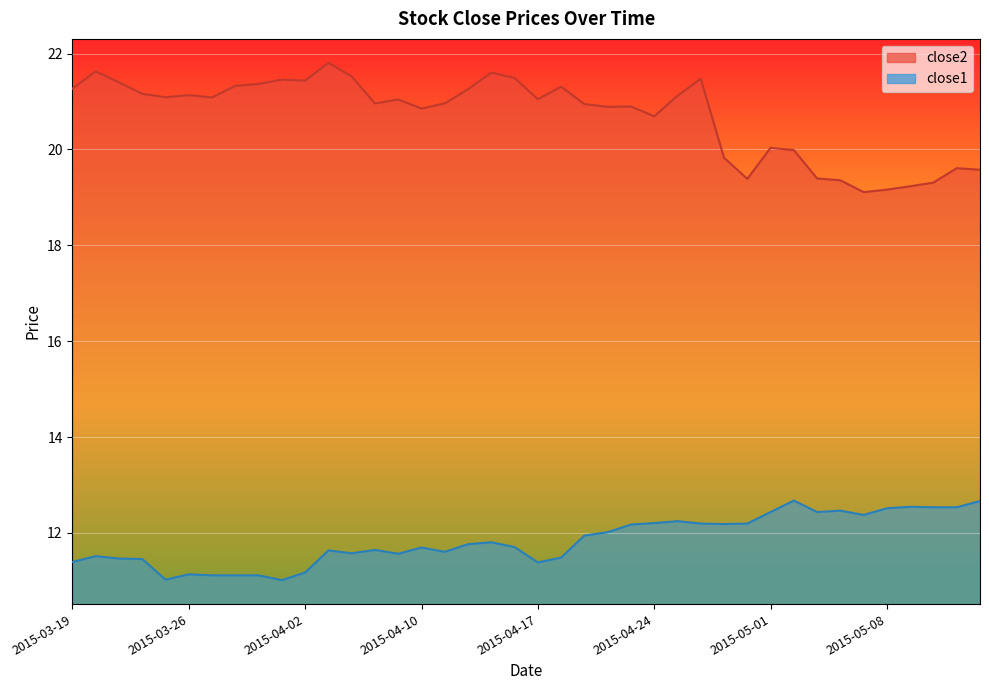

Reading left to right, what are all the values shown in this chart?

close2: 2015-03-19=21.3	2015-03-20=21.6	2015-03-23=21.4	2015-03-24=21.2	2015-03-25=21.1	2015-03-26=21.1	2015-03-27=21.1	2015-03-30=21.3	2015-03-31=21.4	2015-04-01=21.5	2015-04-02=21.4	2015-04-06=21.8	2015-04-07=21.5	2015-04-08=21.0	2015-04-09=21.0	2015-04-10=20.9	2015-04-13=21.0	2015-04-14=21.3	2015-04-15=21.6	2015-04-16=21.5	2015-04-17=21.1	2015-04-20=21.3	2015-04-21=20.9	2015-04-22=20.9	2015-04-23=20.9	2015-04-24=20.7	2015-04-27=21.1	2015-04-28=21.5	2015-04-29=19.8	2015-04-30=19.4	2015-05-01=20.0	2015-05-04=20.0	2015-05-05=19.4	2015-05-06=19.4	2015-05-07=19.1	2015-05-08=19.2	2015-05-11=19.2	2015-05-12=19.3	2015-05-13=19.6	2015-05-14=19.6
close1: 2015-03-19=11.4	2015-03-20=11.5	2015-03-23=11.5	2015-03-24=11.5	2015-03-25=11.0	2015-03-26=11.1	2015-03-27=11.1	2015-03-30=11.1	2015-03-31=11.1	2015-04-01=11.0	2015-04-02=11.2	2015-04-06=11.6	2015-04-07=11.6	2015-04-08=11.6	2015-04-09=11.6	2015-04-10=11.7	2015-04-13=11.6	2015-04-14=11.8	2015-04-15=11.8	2015-04-16=11.7	2015-04-17=11.4	2015-04-20=11.5	2015-04-21=11.9	2015-04-22=12.0	2015-04-23=12.2	2015-04-24=12.2	2015-04-27=12.2	2015-04-28=12.2	2015-04-29=12.2	2015-04-30=12.2	2015-05-01=12.4	2015-05-04=12.7	2015-05-05=12.4	2015-05-06=12.5	2015-05-07=12.4	2015-05-08=12.5	2015-05-11=12.5	2015-05-12=12.5	2015-05-13=12.5	2015-05-14=12.7